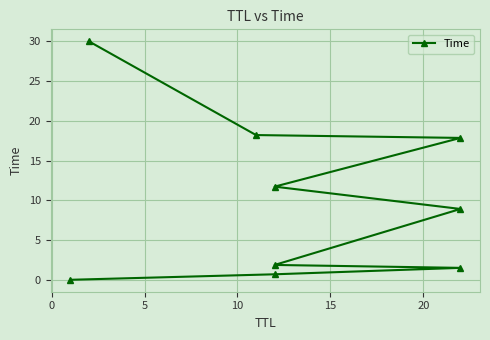

How many lines are shown in the chart?

1